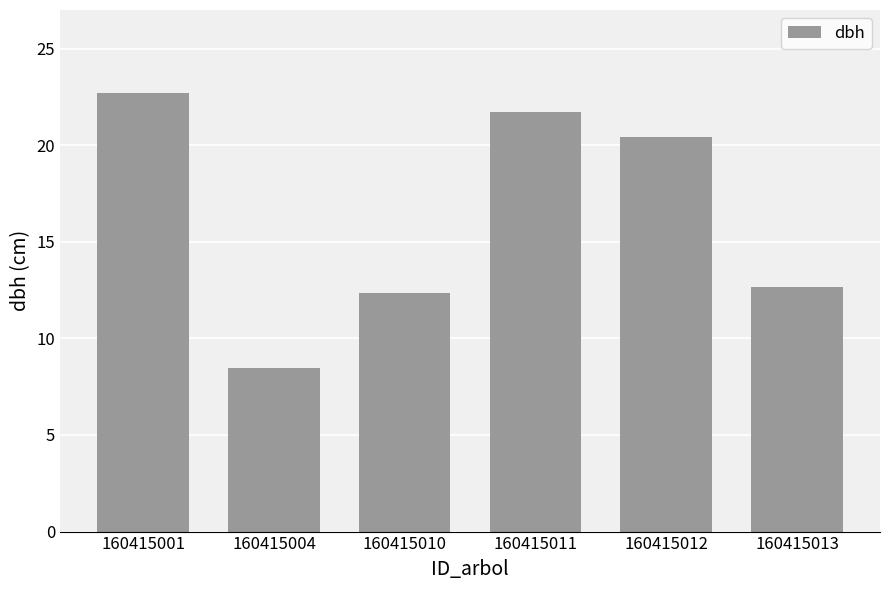

List the labels in order of value, smallest first.

160415004, 160415010, 160415013, 160415012, 160415011, 160415001